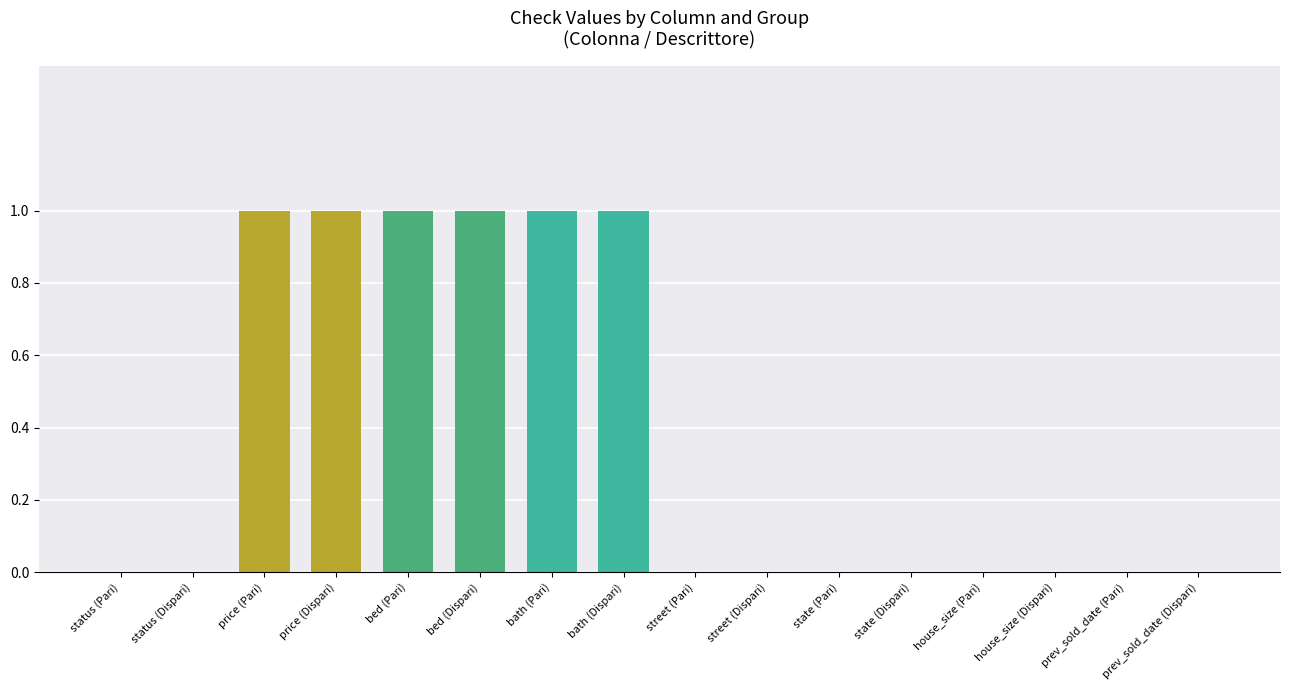

Read the value at price (Pari).

1